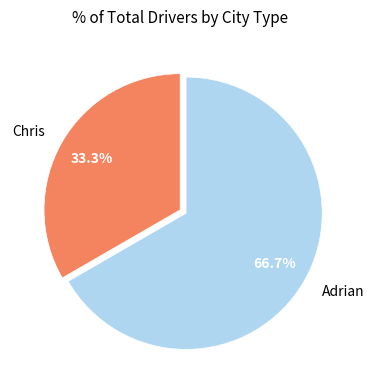

Count the number of slices in the pie.

2